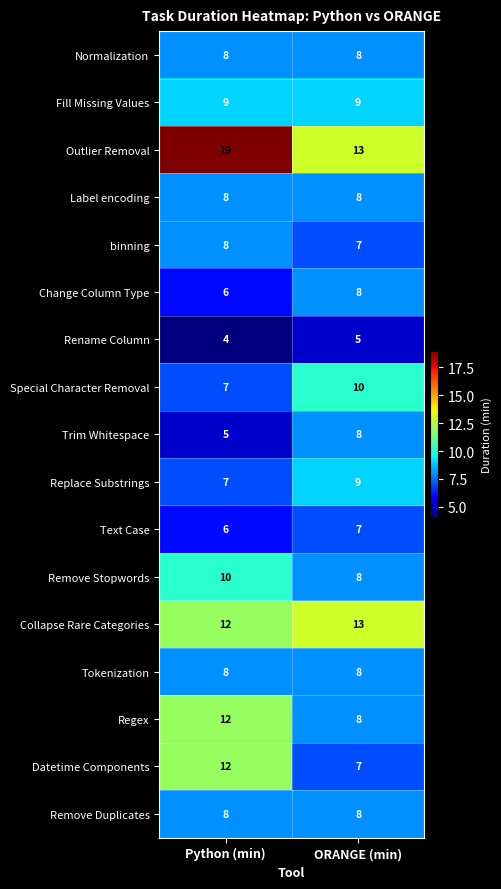

What is the minimum value shown in the chart?

4